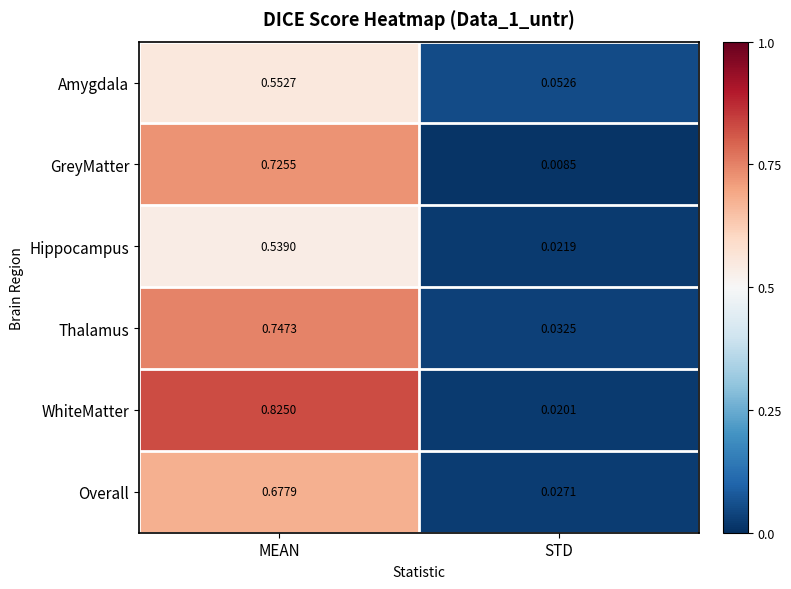

Is the value of WhiteMatter at STD greater than the value of Thalamus at STD?

No